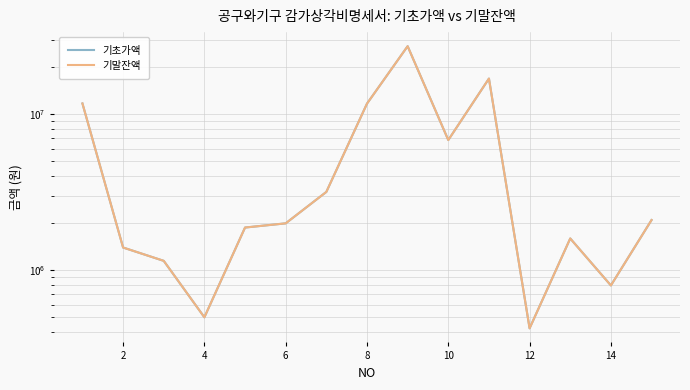

Which series changed the most between 2 and 12?

기초가액